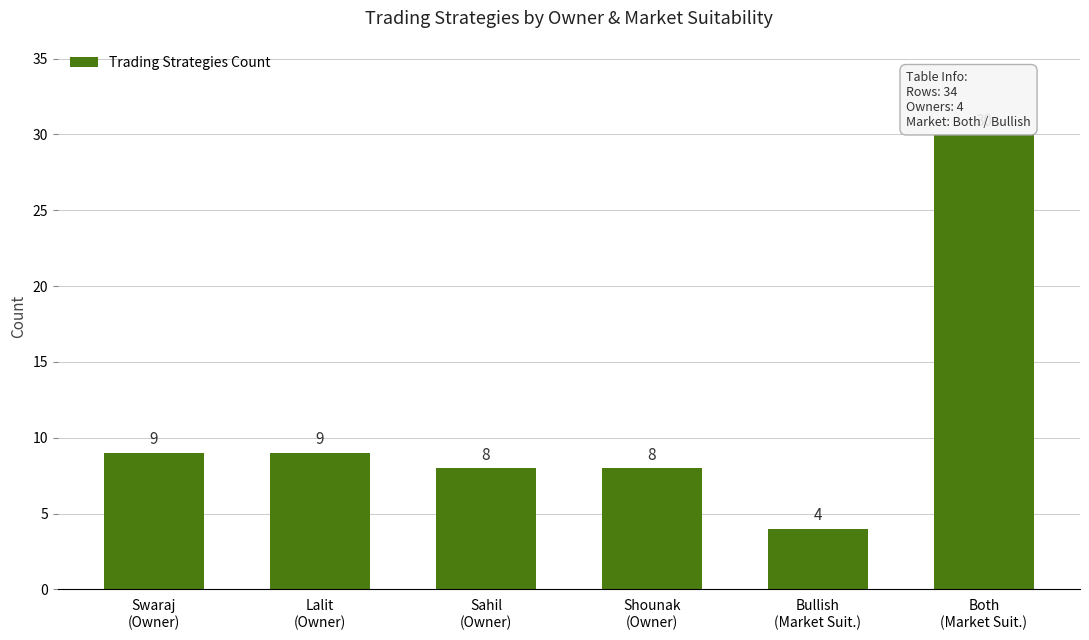

Are the bars grouped side by side (vs. stacked)?

No